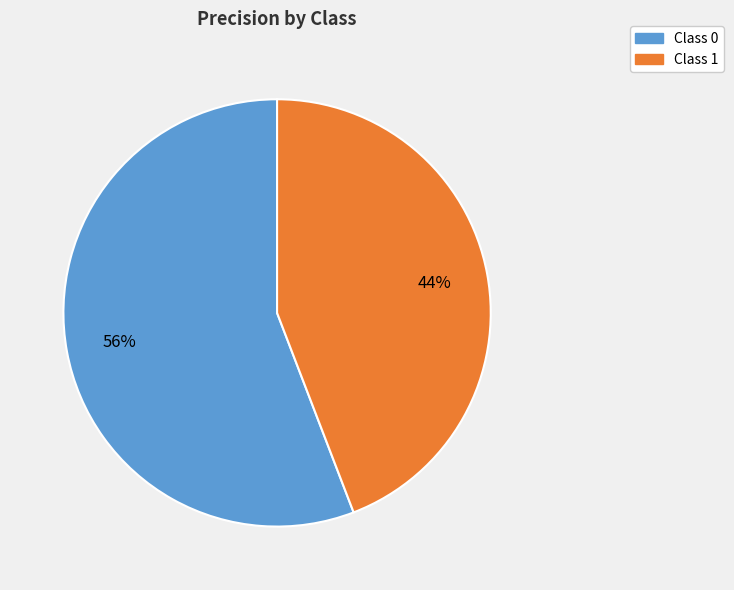

To the nearest percent, what is the difference between the largest and smallest slice percentages?

12%